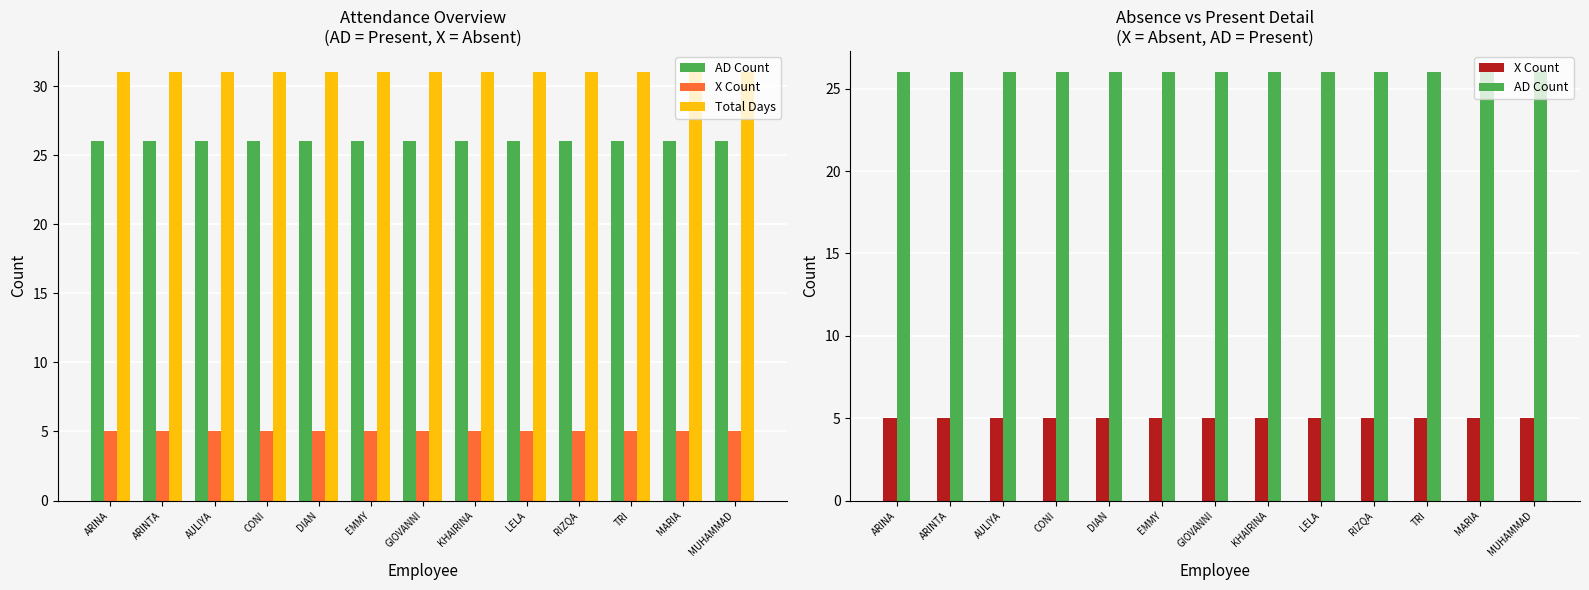

True or false: X Count has a value of 5 at RIZQA.

True